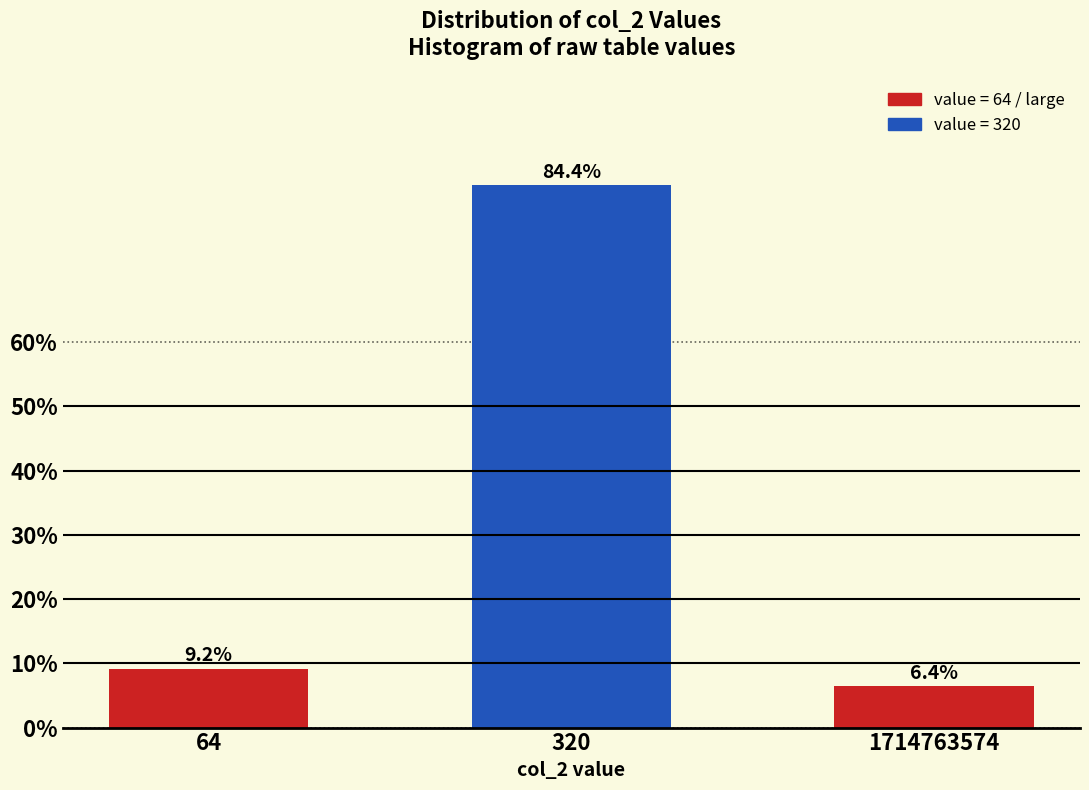

Reading left to right, what are all the values shown in this chart?

64=9.2	320=84.4	1714763574=6.4